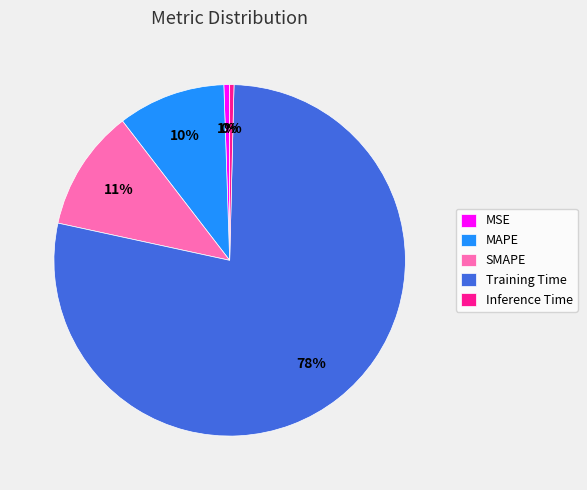

How many slices are in this pie chart?

5